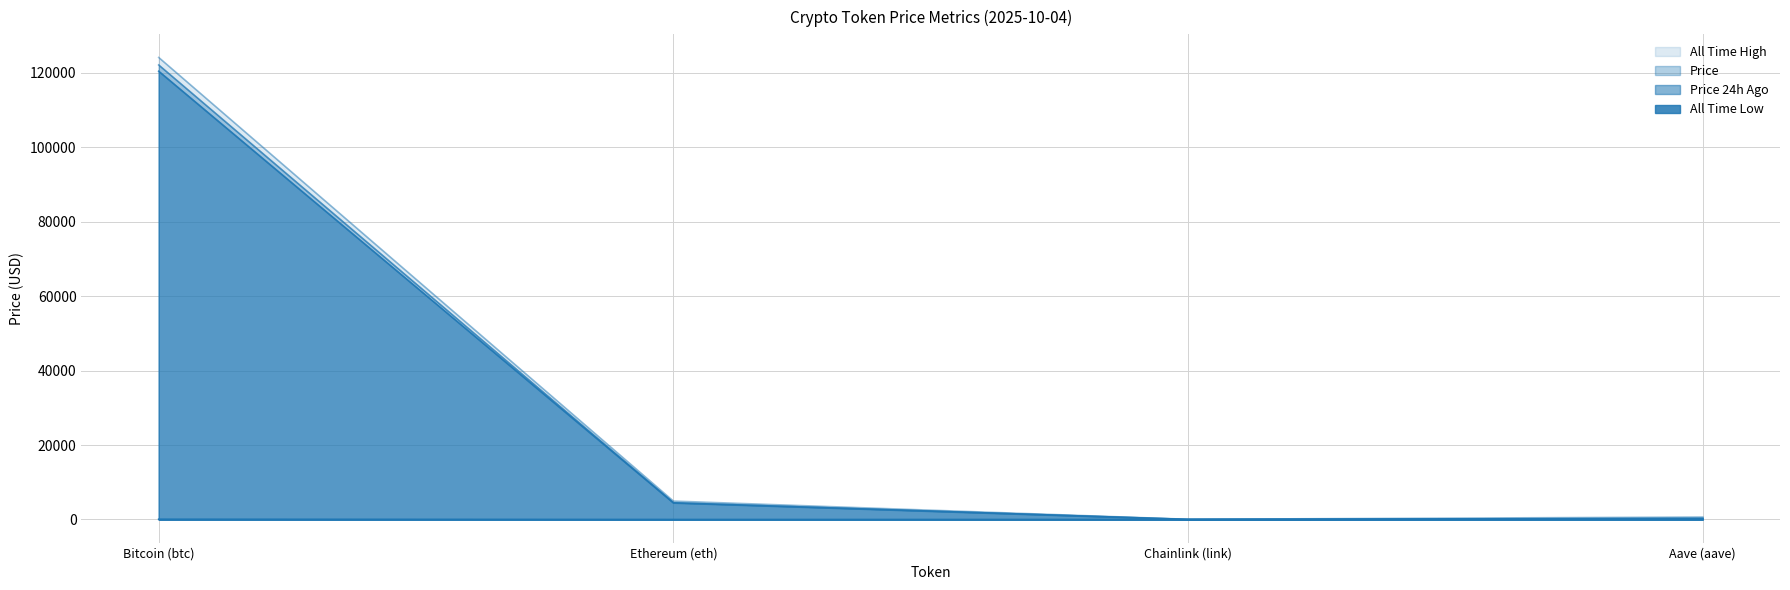

True or false: allTimeLow has a value of 6.8 at Aave (aave).

False